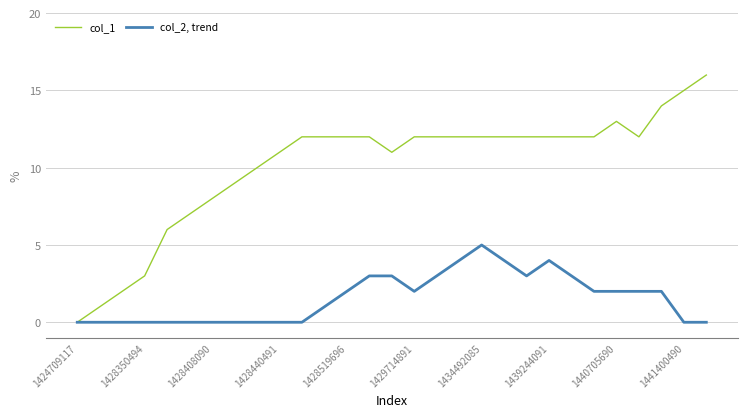

List the series in order of their peak value, highest first.

col_1, col_2, trend